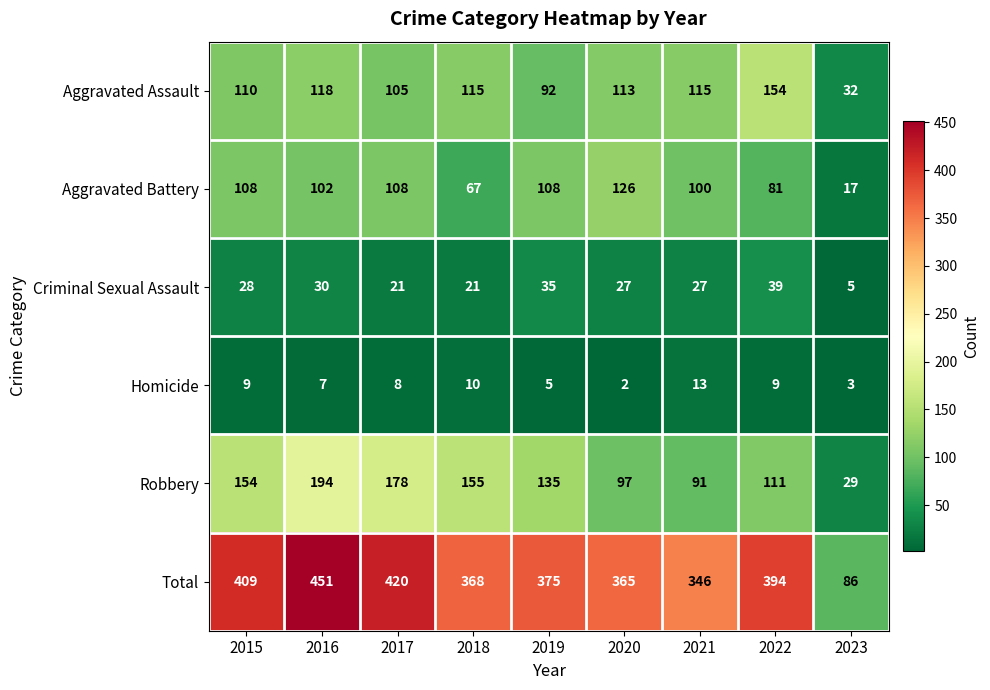

Is it true that Aggravated Battery equals 25 at 2023?

False